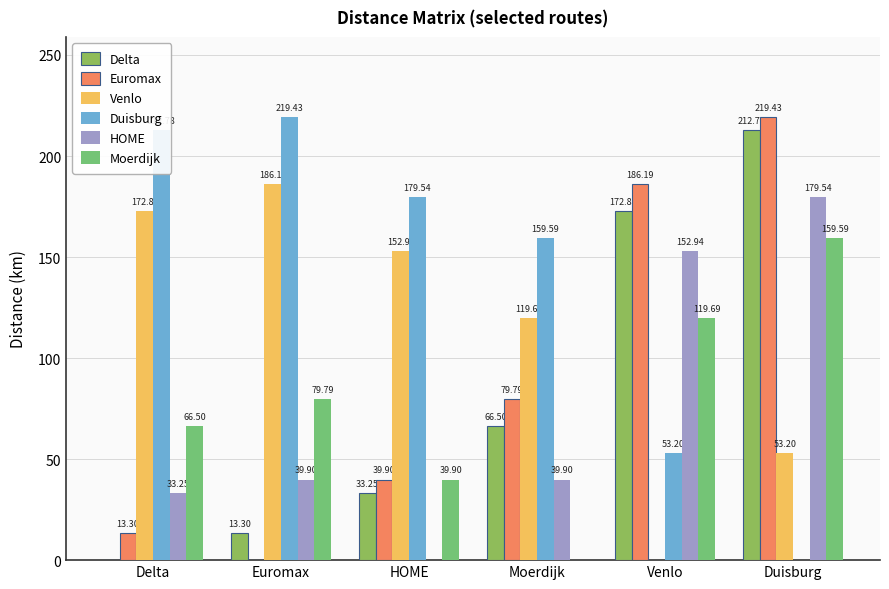

Is the value of Moerdijk at Moerdijk greater than the value of HOME at Moerdijk?

No